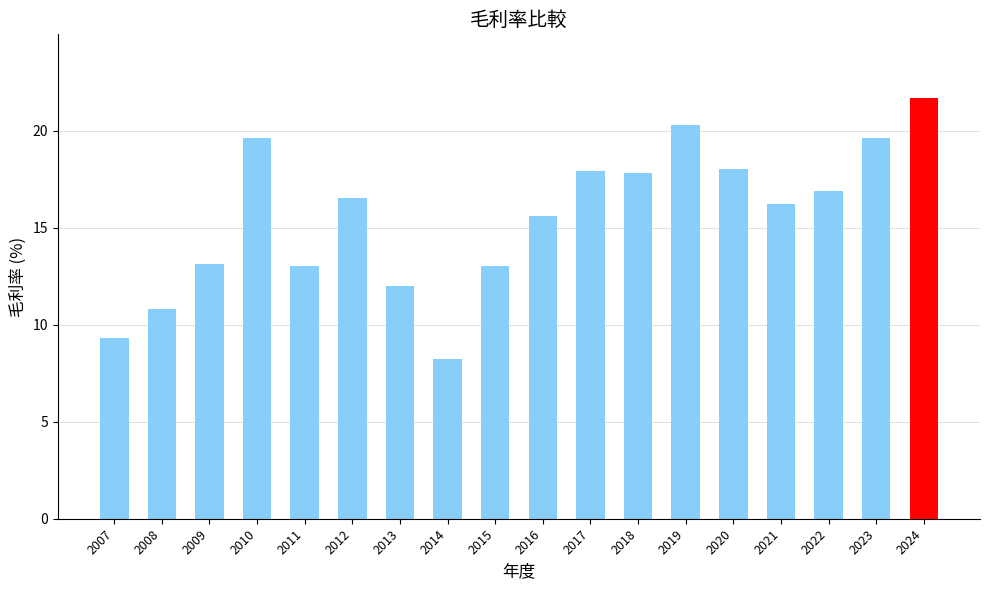

How many values are below 16?

8